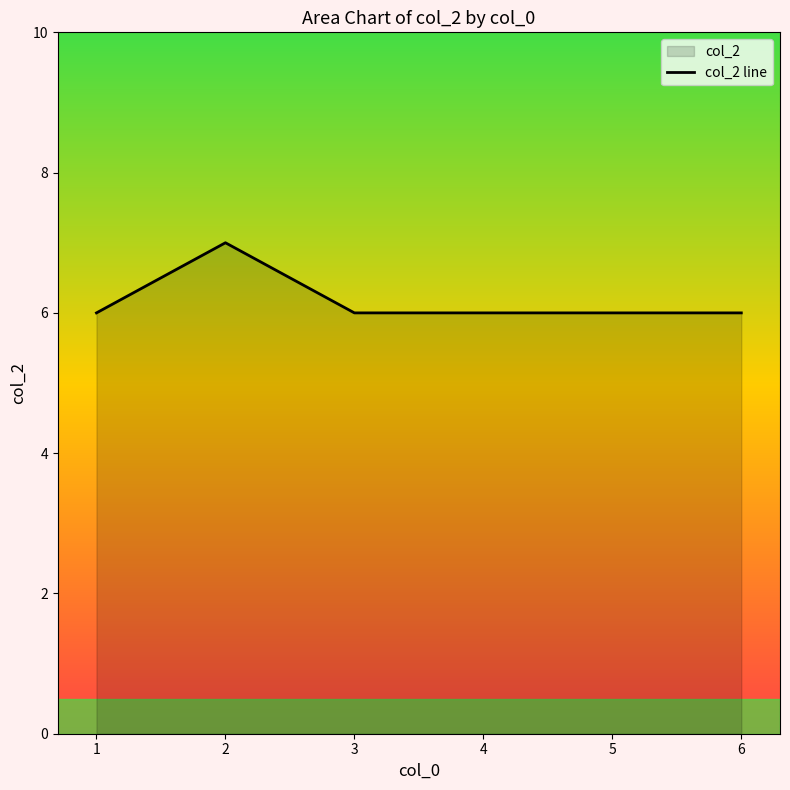

Count the number of values greater than 6.

1